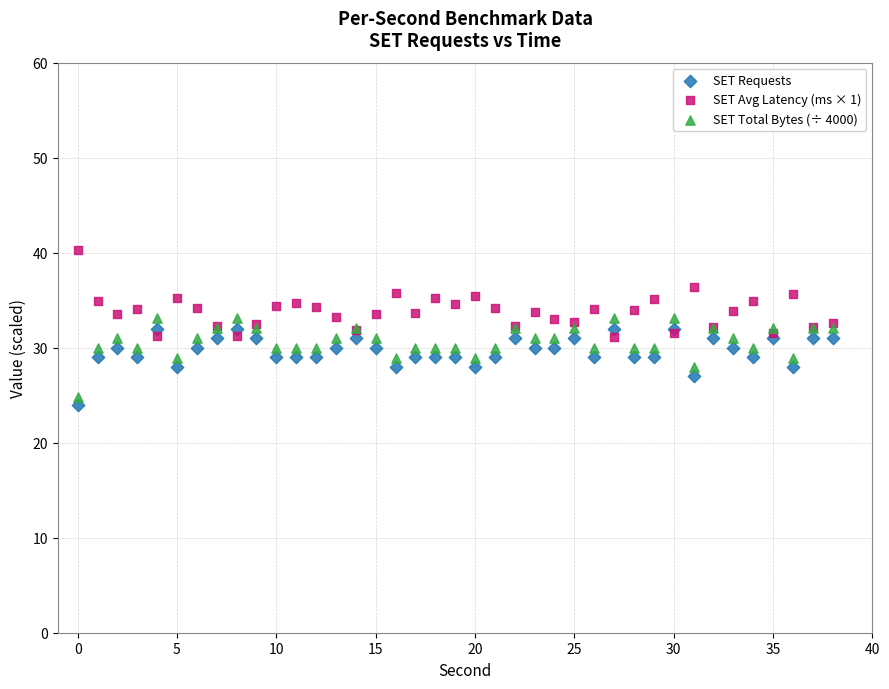

Which series reaches the maximum Y coordinate?

SET Avg Latency (ms × 1)